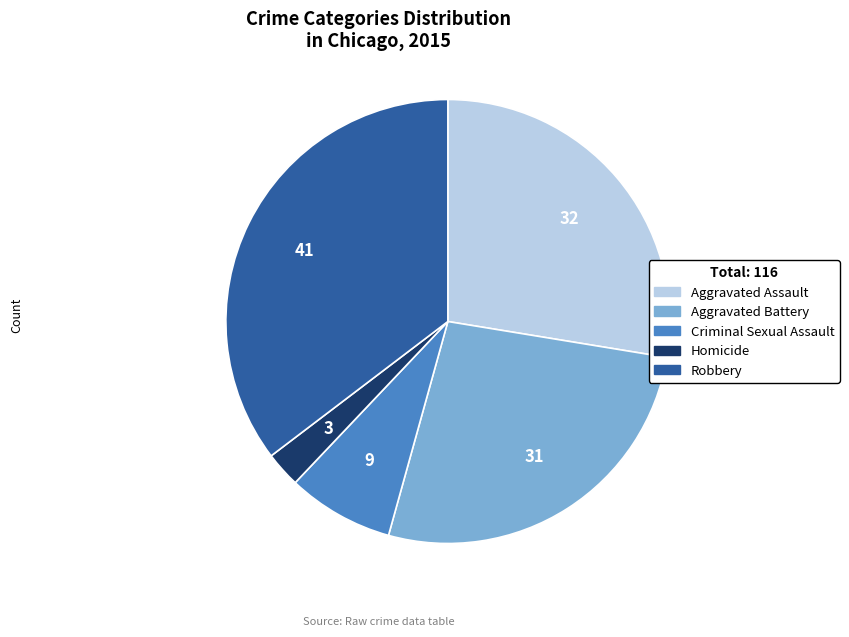

Is the sum of Aggravated Assault and Homicide greater than half?

No